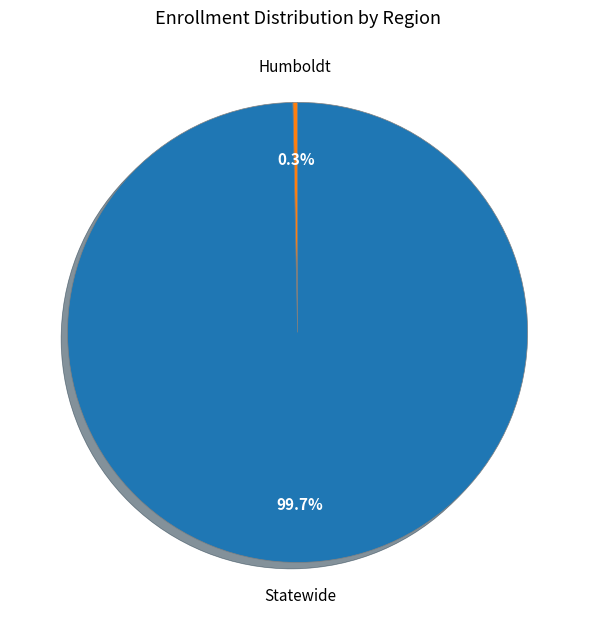

Is there a majority slice in this chart?

Yes